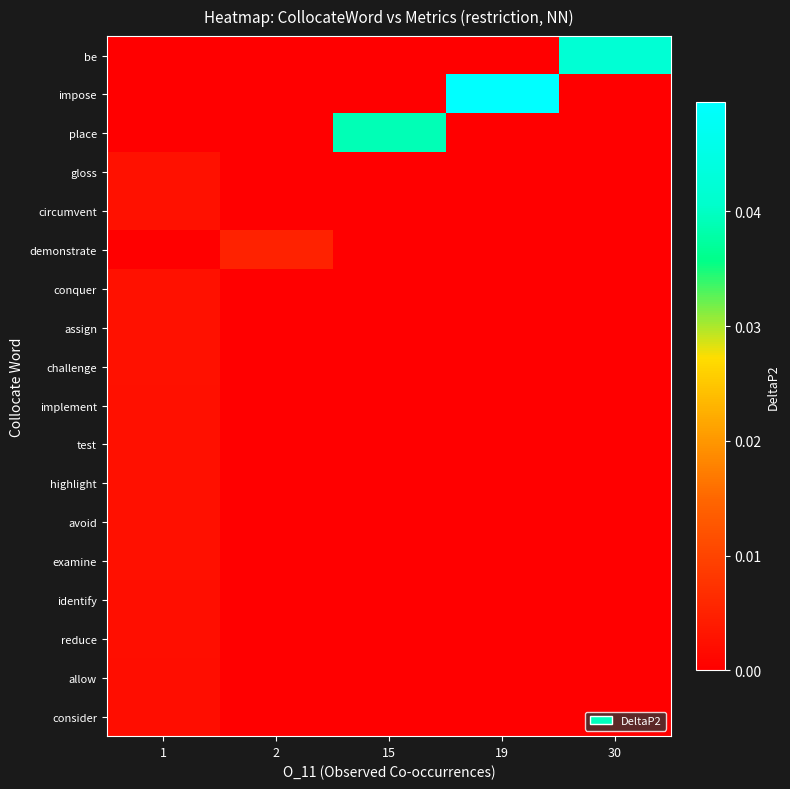

How many data points does each series have?

5